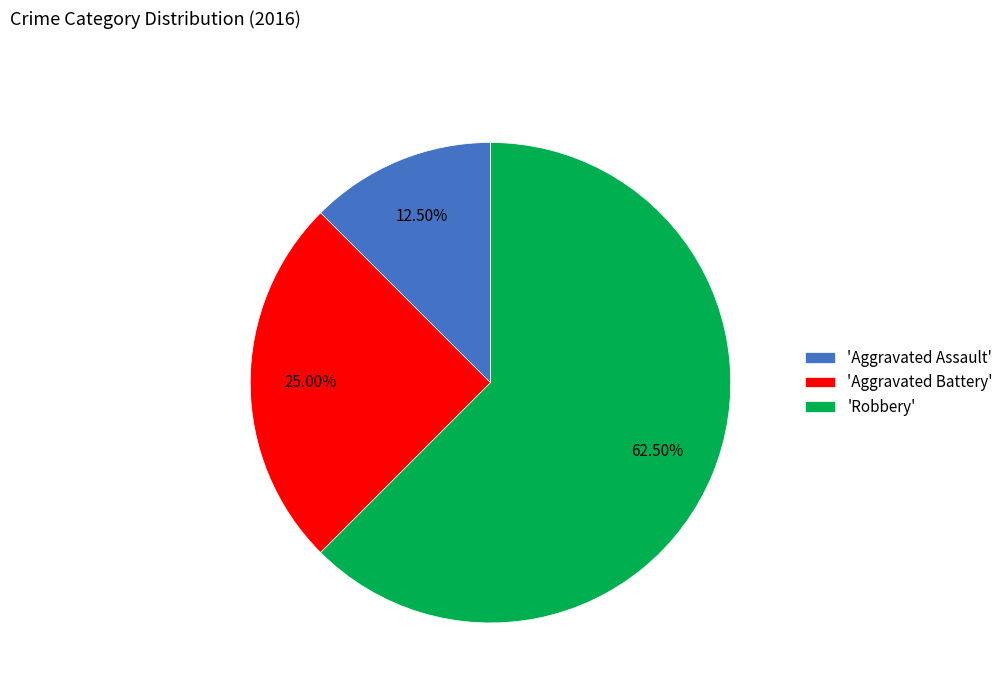

To the nearest percent, what is the difference between the largest and smallest slice percentages?

50%